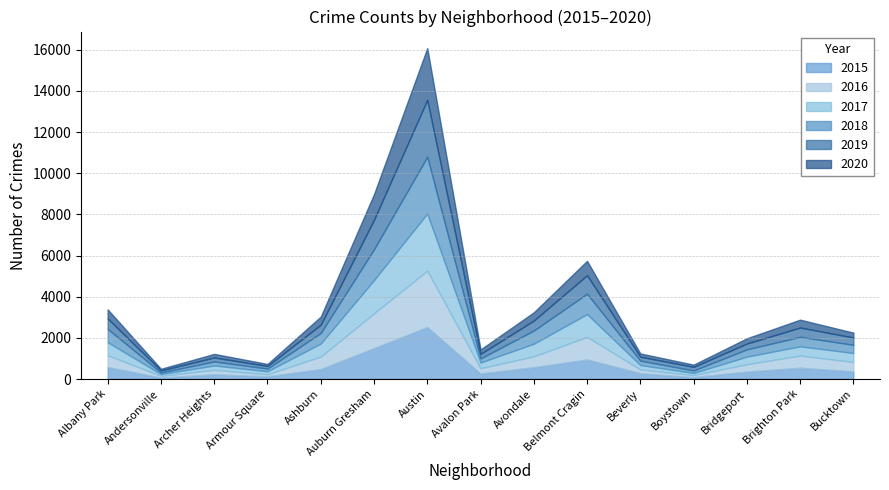

Which series changed the most between 0 and 9?

2016